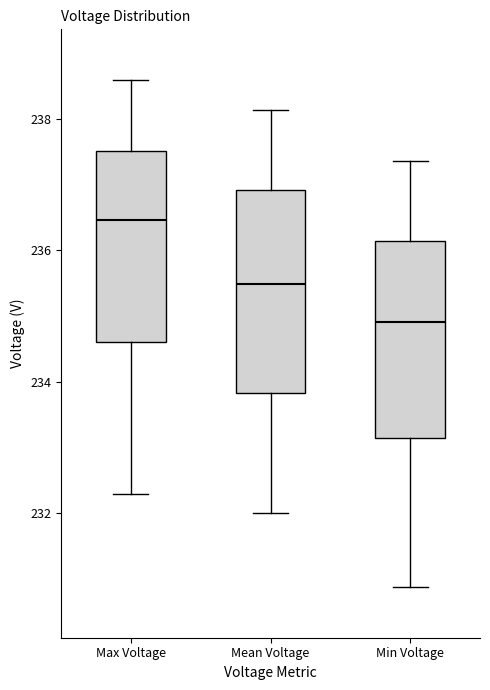

Reading left to right, transcribe this box plot: for each box, give where its median line is, the range the box spans, and where its two whiskers end, as read against the y-axis. The values are not printed on the chart, so give them approximately, as read against the axis.

Max Voltage: median 236.4, box 234.6 to 237.6, whiskers 232.2 to 238.6
Mean Voltage: median 235.4, box 233.8 to 237.0, whiskers 232.0 to 238.2
Min Voltage: median 235.0, box 233.2 to 236.2, whiskers 230.8 to 237.4